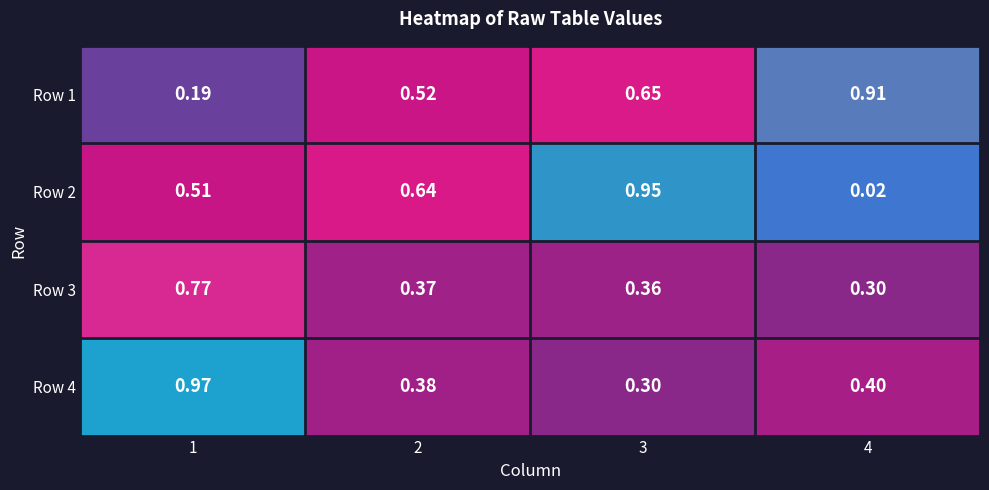

Is the value of Row 3 at 1 greater than the value of Row 2 at 4?

Yes